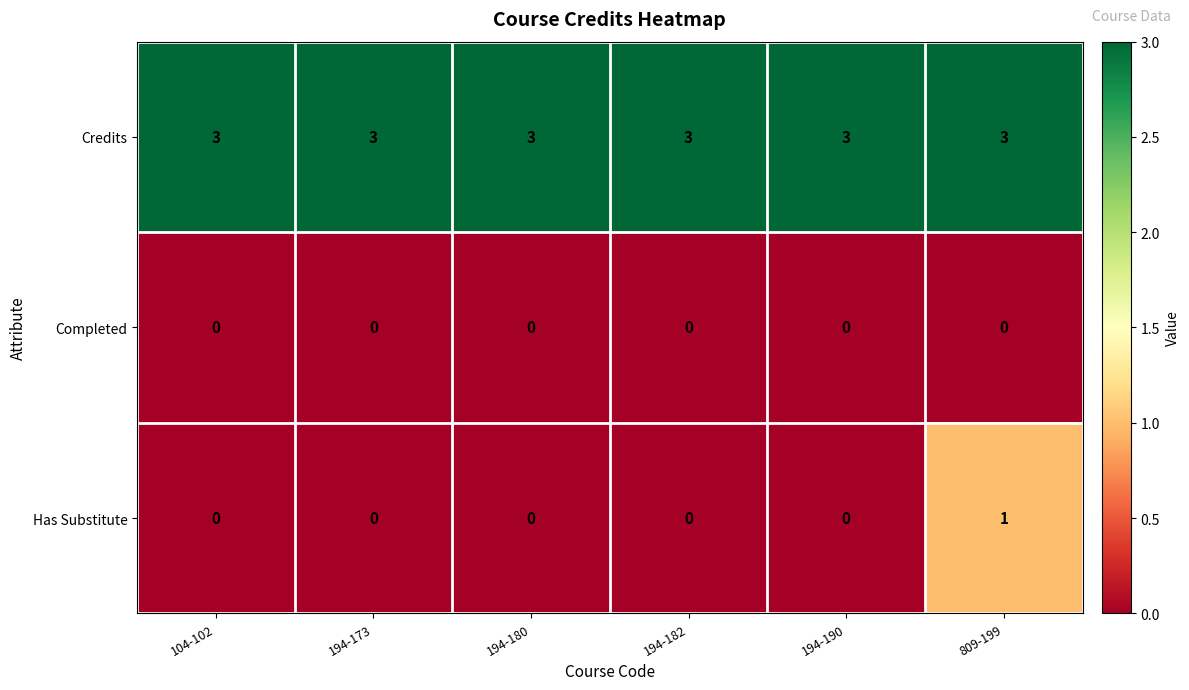

Reading right to left, what are all the values shown in this chart?

Credits: 809-199=3	194-190=3	194-182=3	194-180=3	194-173=3	104-102=3
Completed: 809-199=0	194-190=0	194-182=0	194-180=0	194-173=0	104-102=0
Has Substitute: 809-199=1	194-190=0	194-182=0	194-180=0	194-173=0	104-102=0